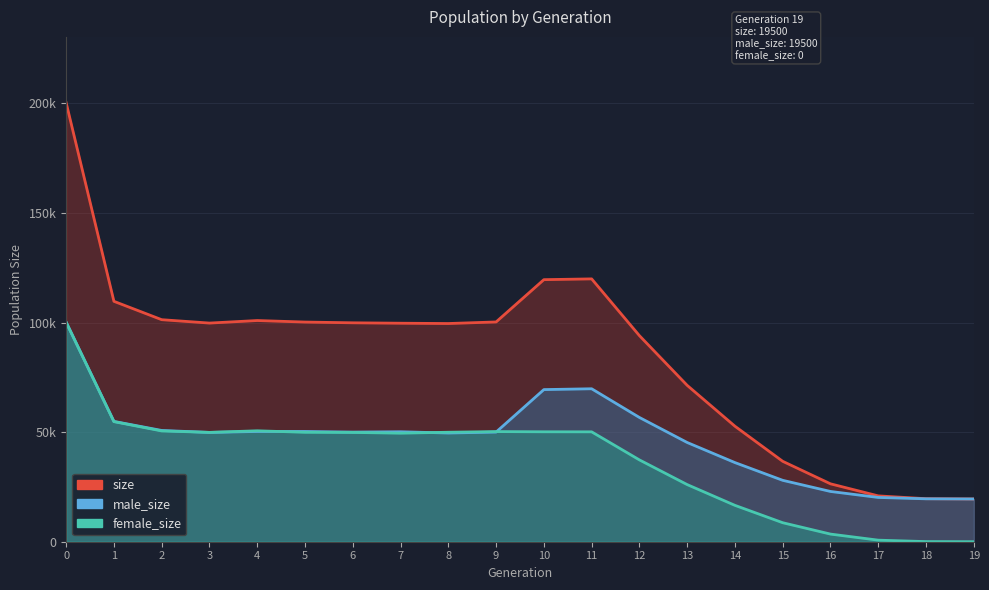

Which series has the widest spread of values?

size